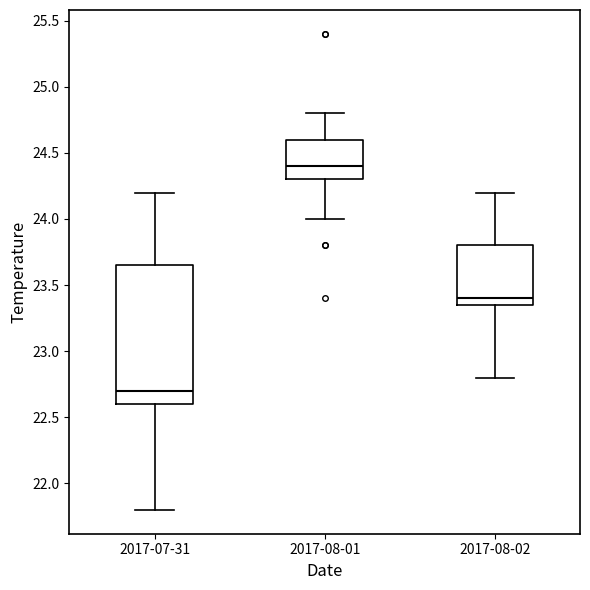

Which box is the tallest, from its lower edge to its upper edge?

2017-07-31